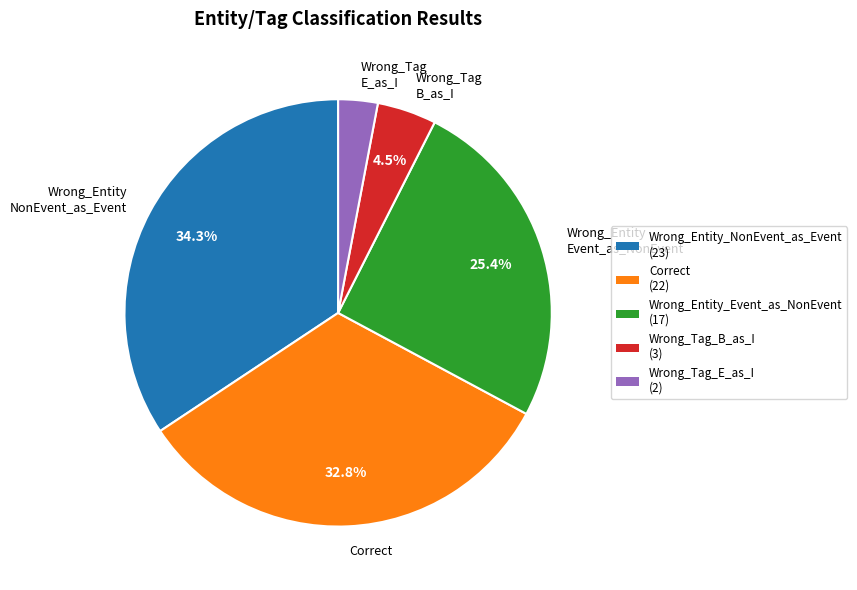

Which slice is the largest?

Wrong_Entity NonEvent_as_Event